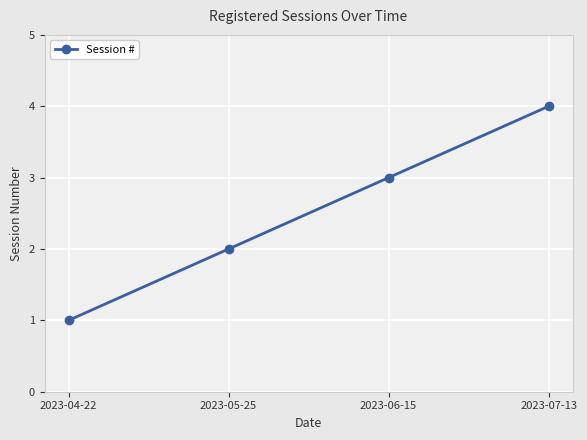

Which has a higher value, 2023-05-25 or 2023-04-22?

2023-05-25